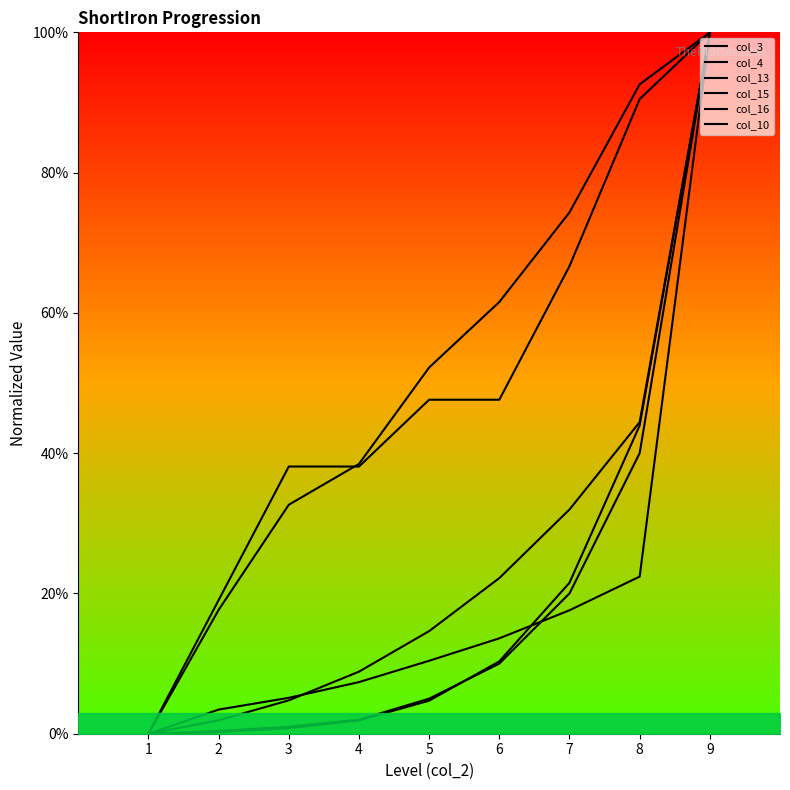

The col_13 series shows 74.3 at 7. True or false?

True